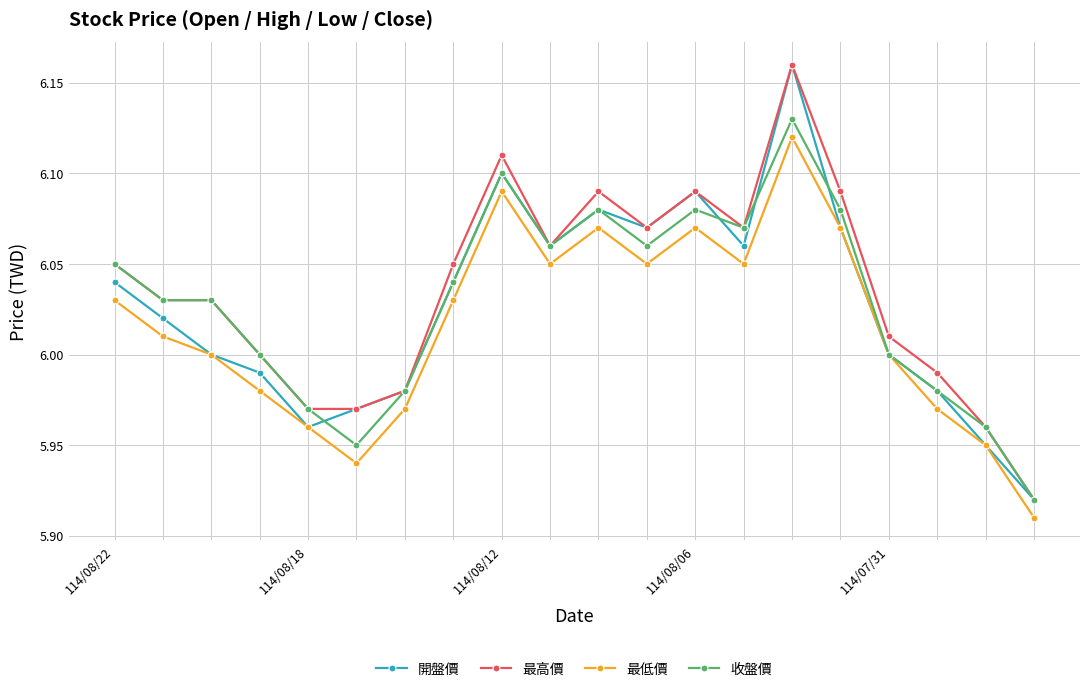

True or false: 最低價 and 最高價 intersect in this chart.

False